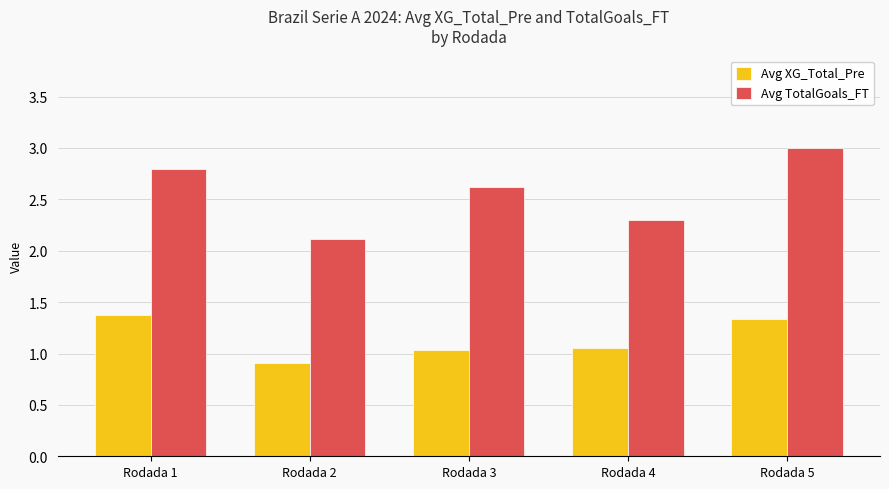

What is the maximum value for Avg XG_Total_Pre?

1.4